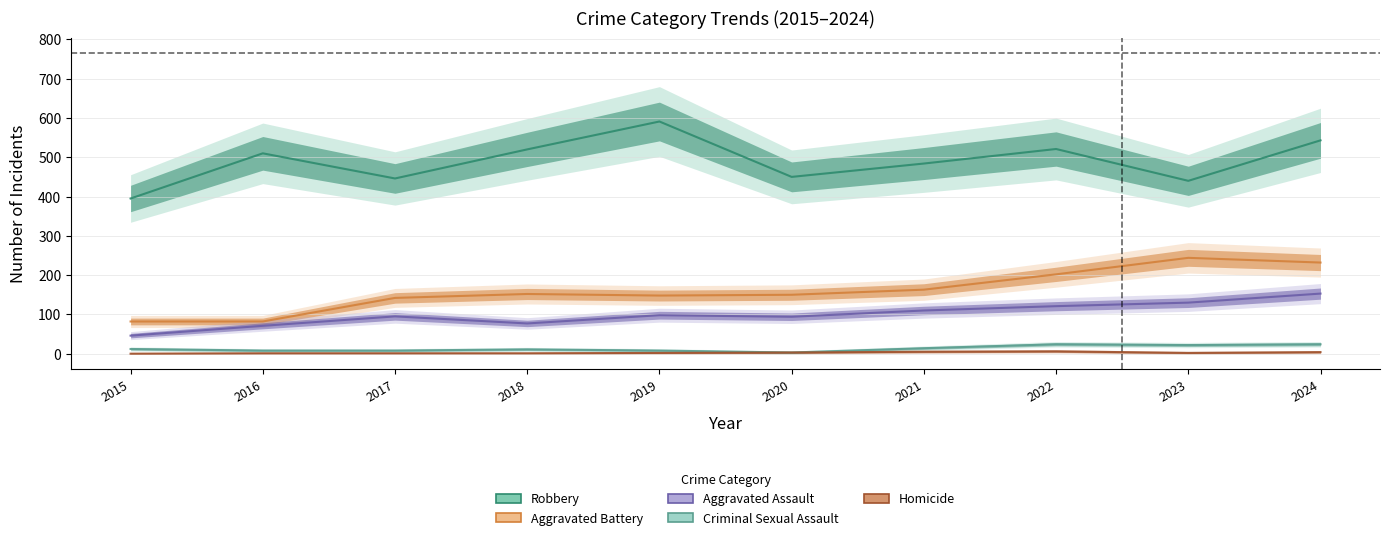

True or false: Aggravated Battery and Robbery intersect in this chart.

False